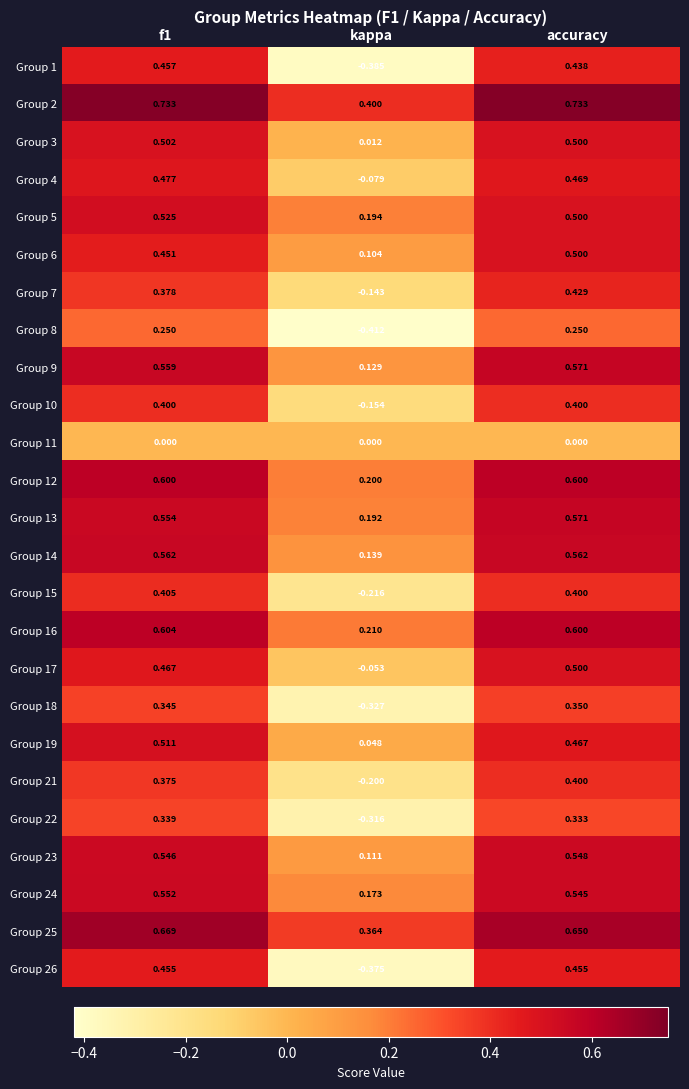

How many values in the Group 7 series are below 0?

1